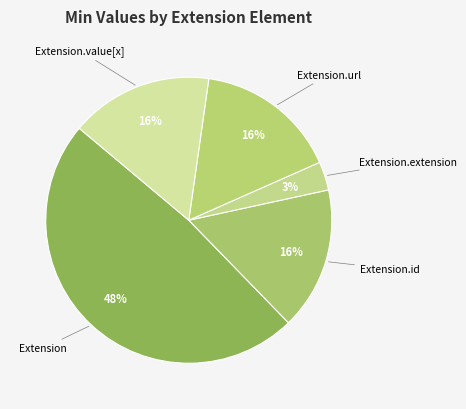

The Extension.url slice represents 24% of the pie. True or false?

False